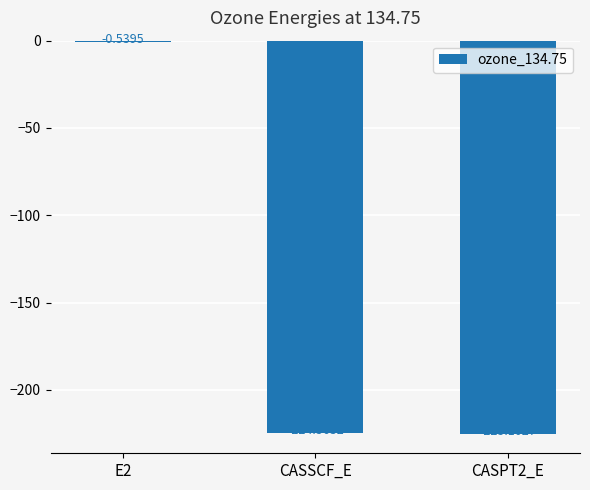

What is the change in value from E2 to CASSCF_E?

-224.0